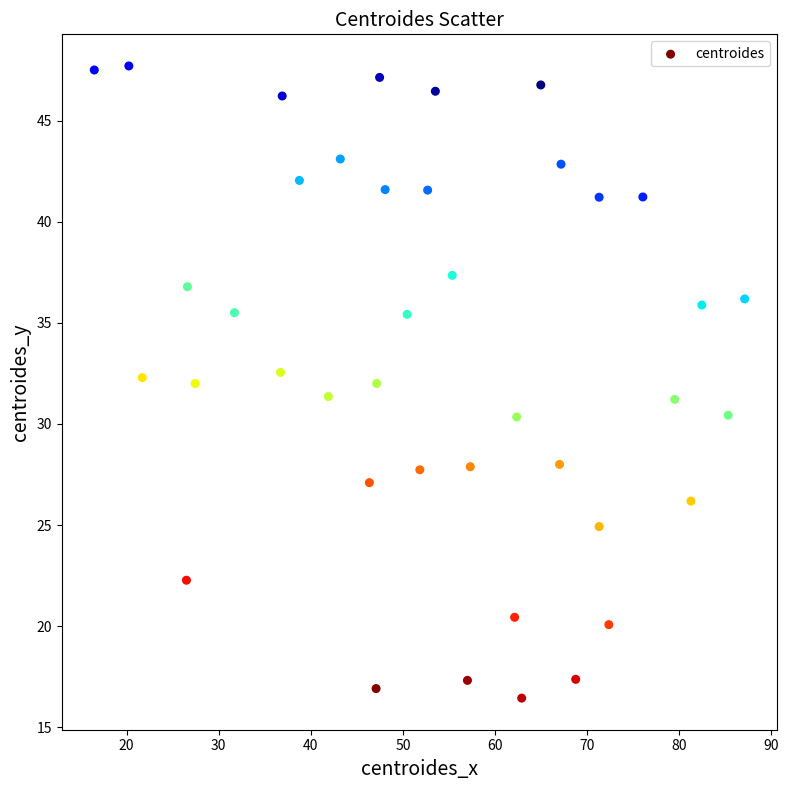

What is the range of X values (max minus min)?

70.6